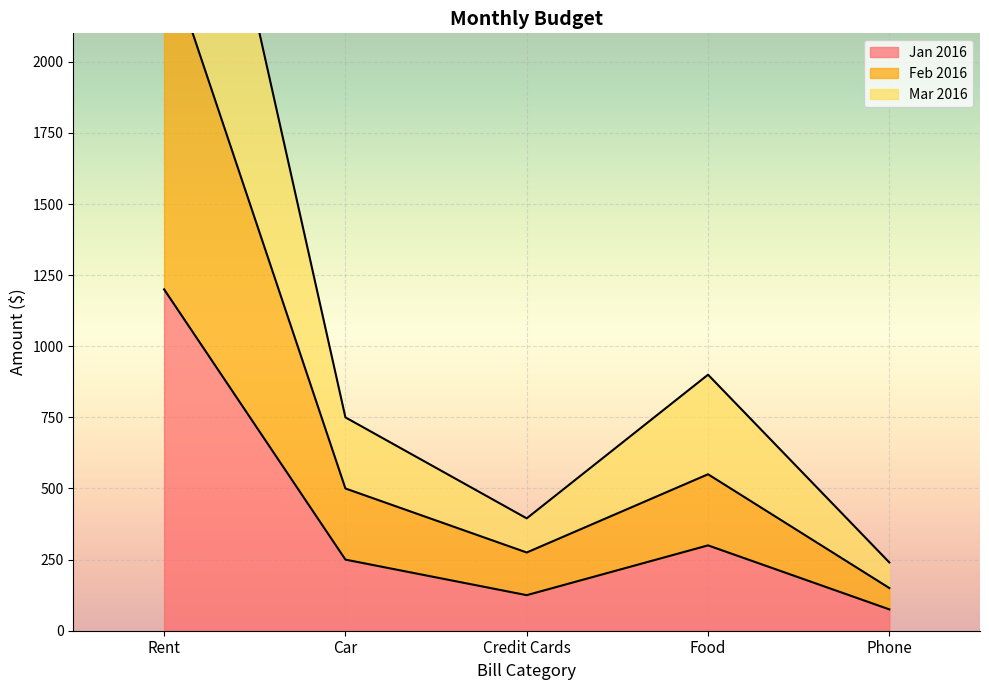

True or false: Mar 2016 and Jan 2016 cross at least once.

False